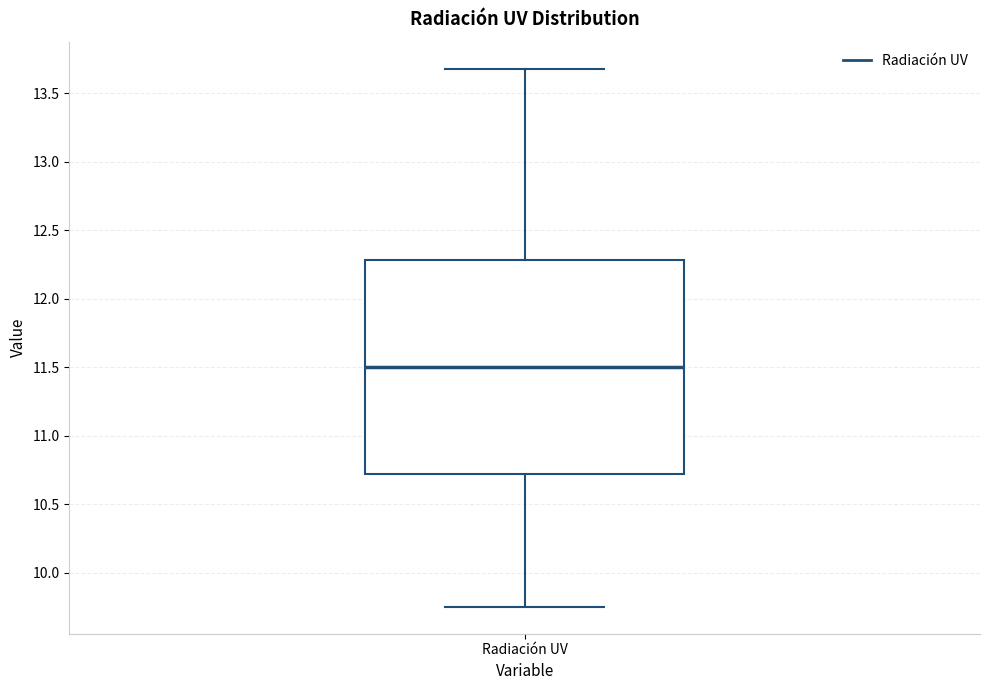

Where does the lower whisker of the box for Radiación UV end on the y-axis? The values are not printed on the chart, so give them approximately, as read against the axis.

9.75